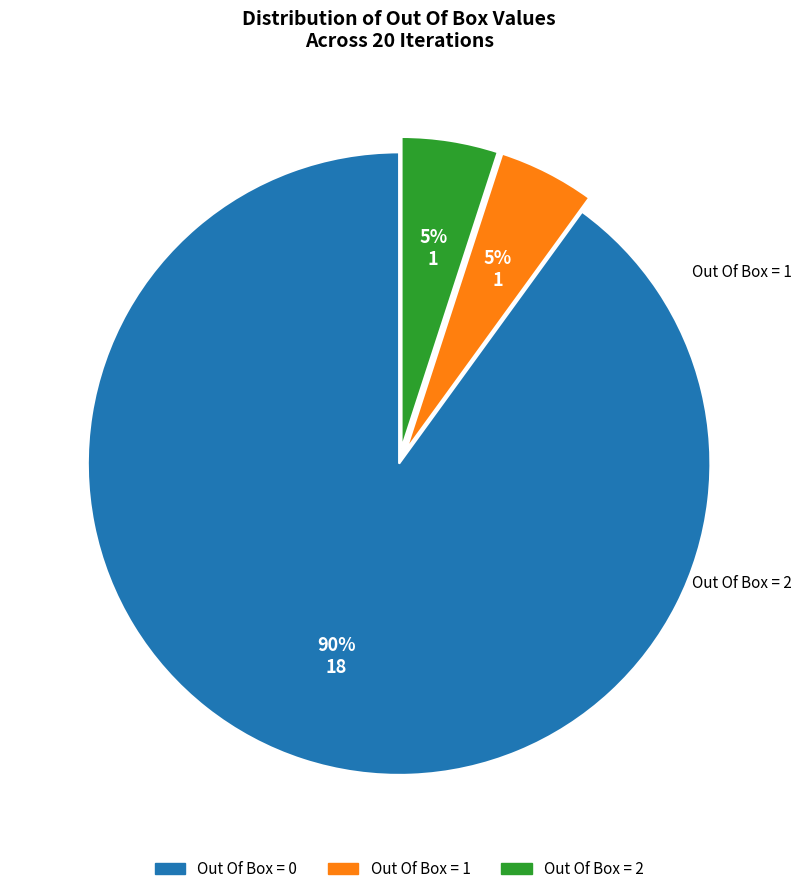

To the nearest percent, what is the difference between the largest and smallest slice percentages?

85%